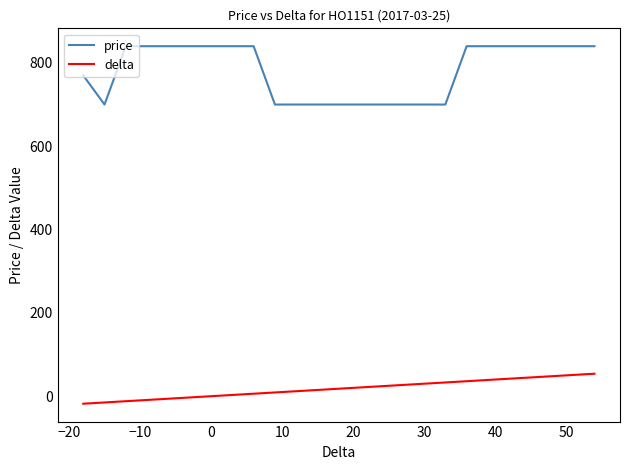

How many lines are shown in the chart?

2